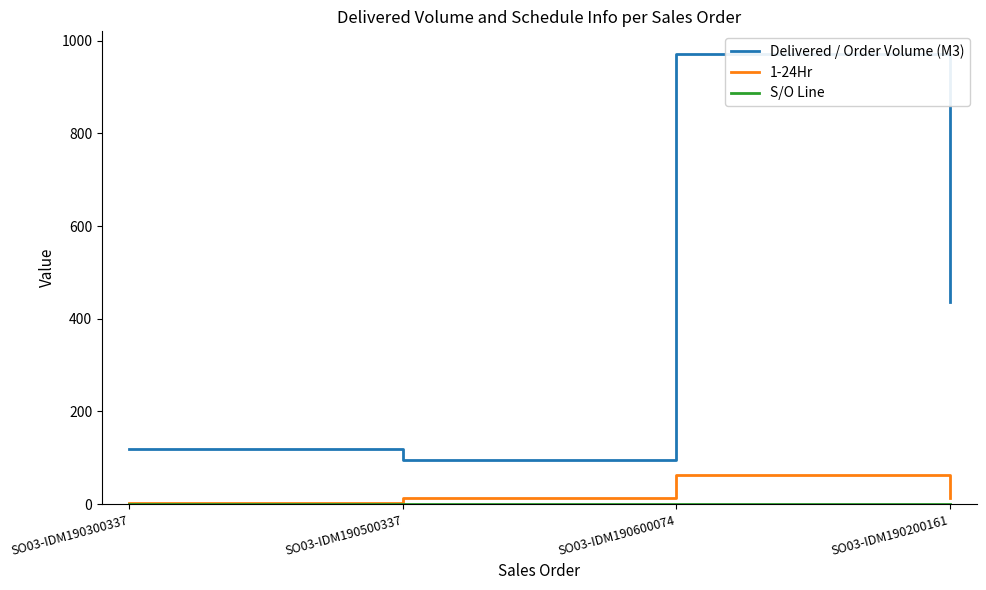

What is the lowest value of the Delivered / Order Volume (M3) series?

96.0